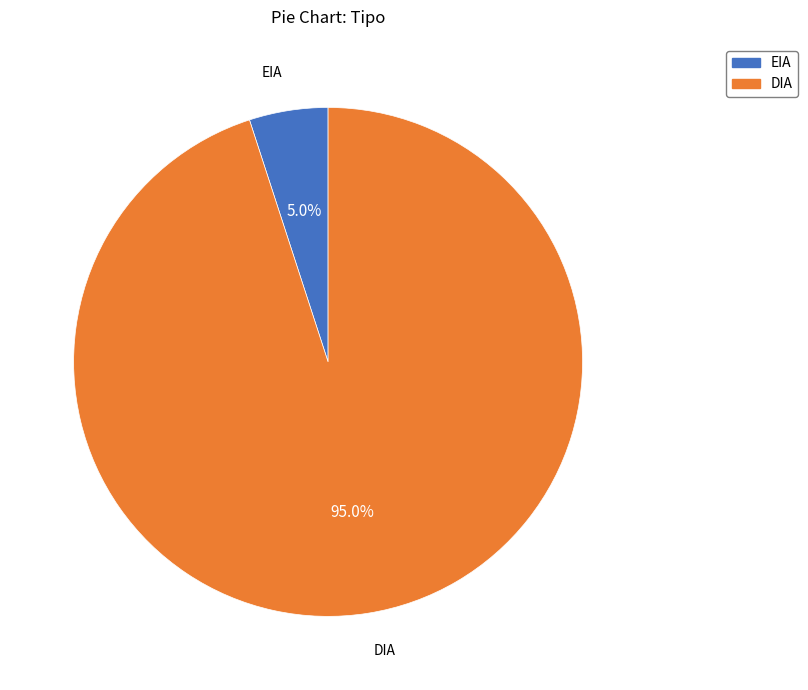

Combined, what portion of the pie is EIA and DIA?

100.0%